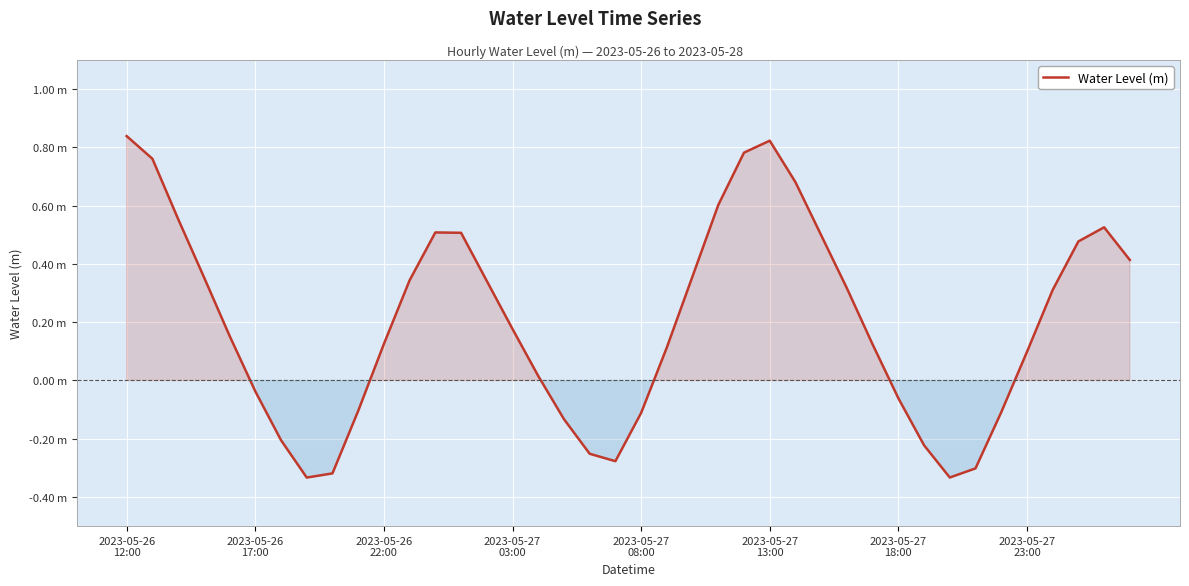

Does the chart display data point markers on the line(s)?

No